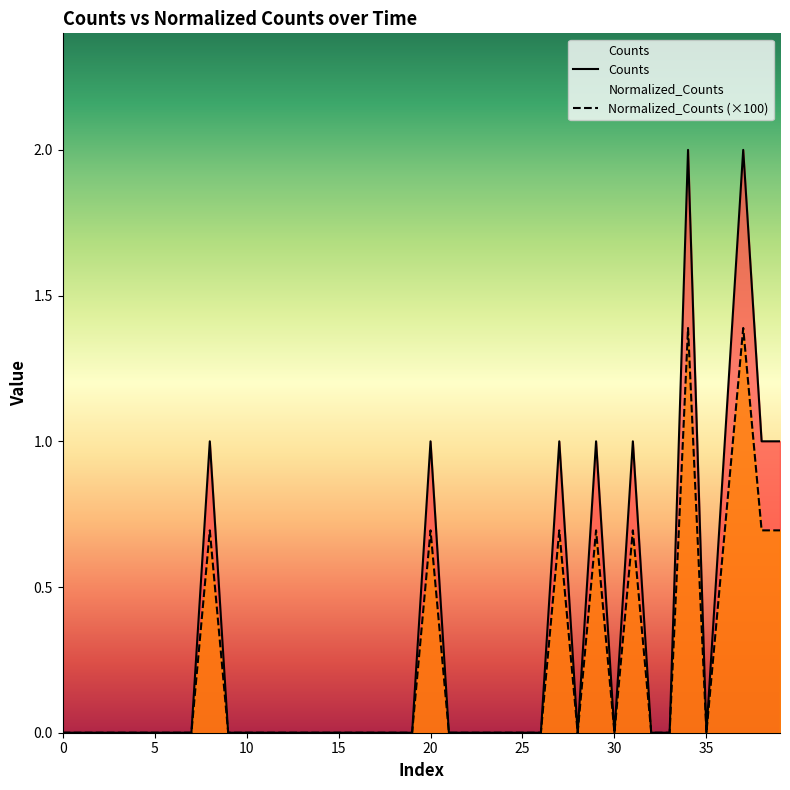

Which series has the widest spread of values?

Counts